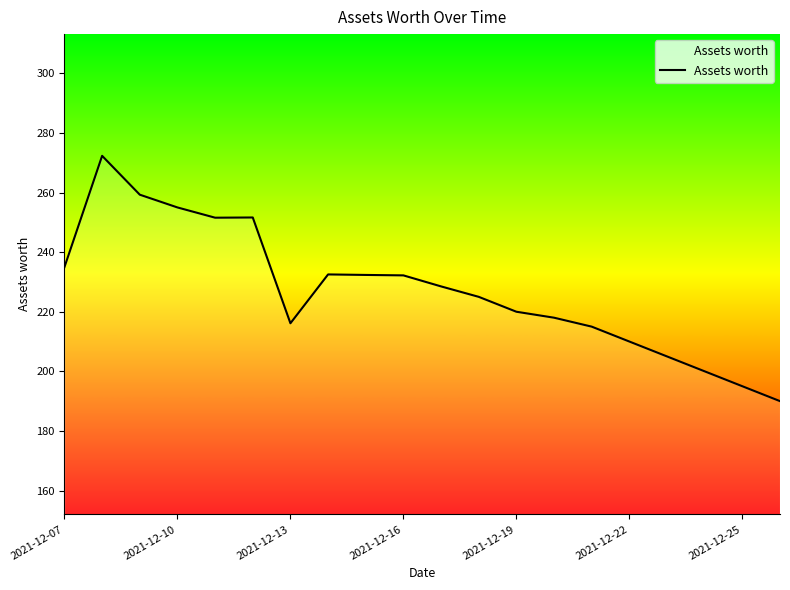

What is the difference between the maximum and minimum values?

82.3